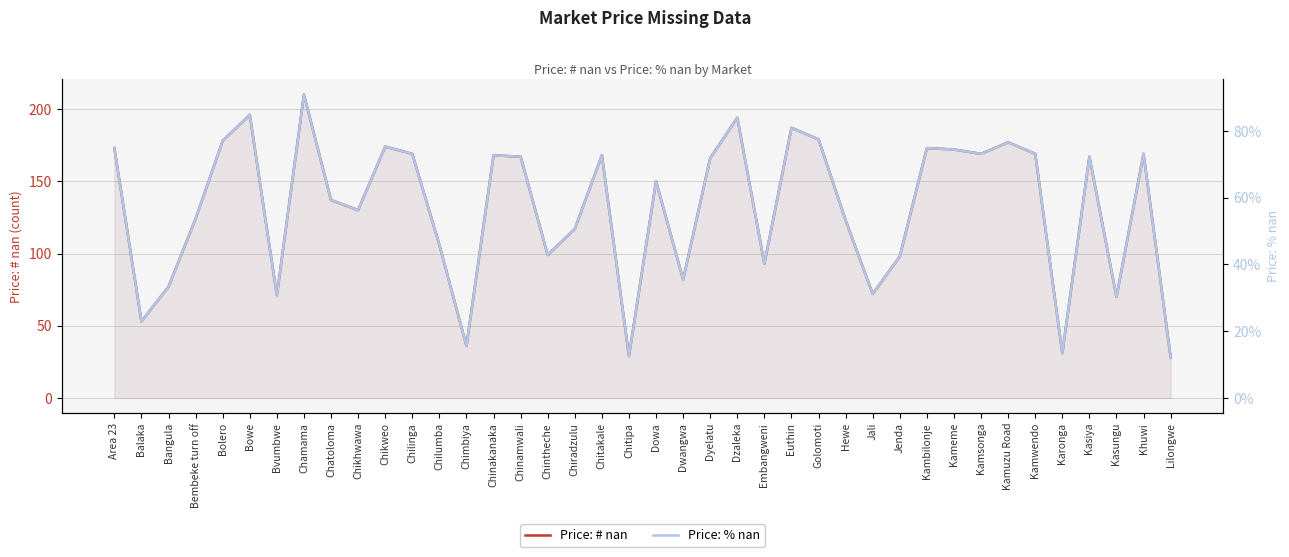

What is the maximum value for Price: # nan?

210.0